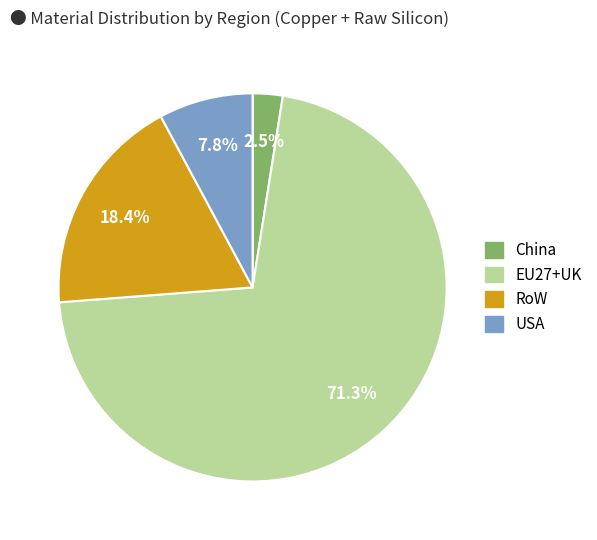

How many slices are in this pie chart?

4